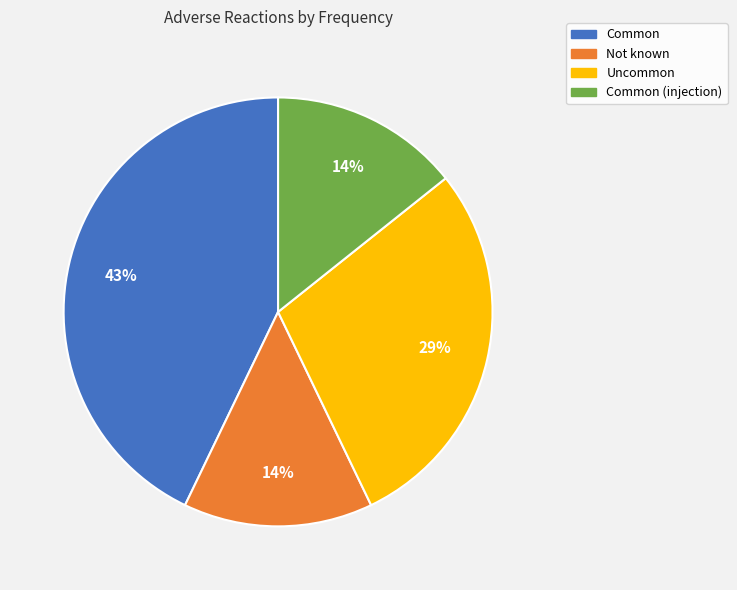

Which slice is the largest?

Common